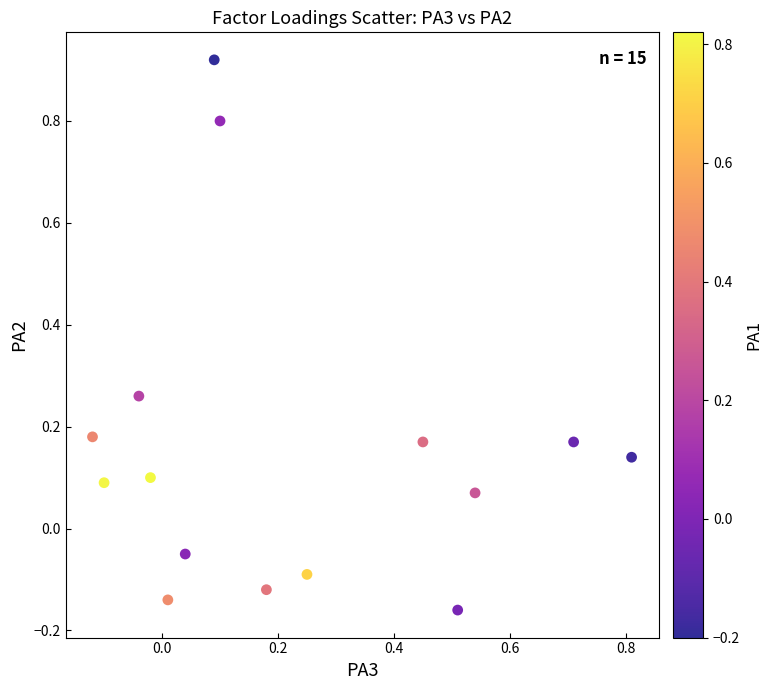

What is the range of Y values (max minus min)?

1.1